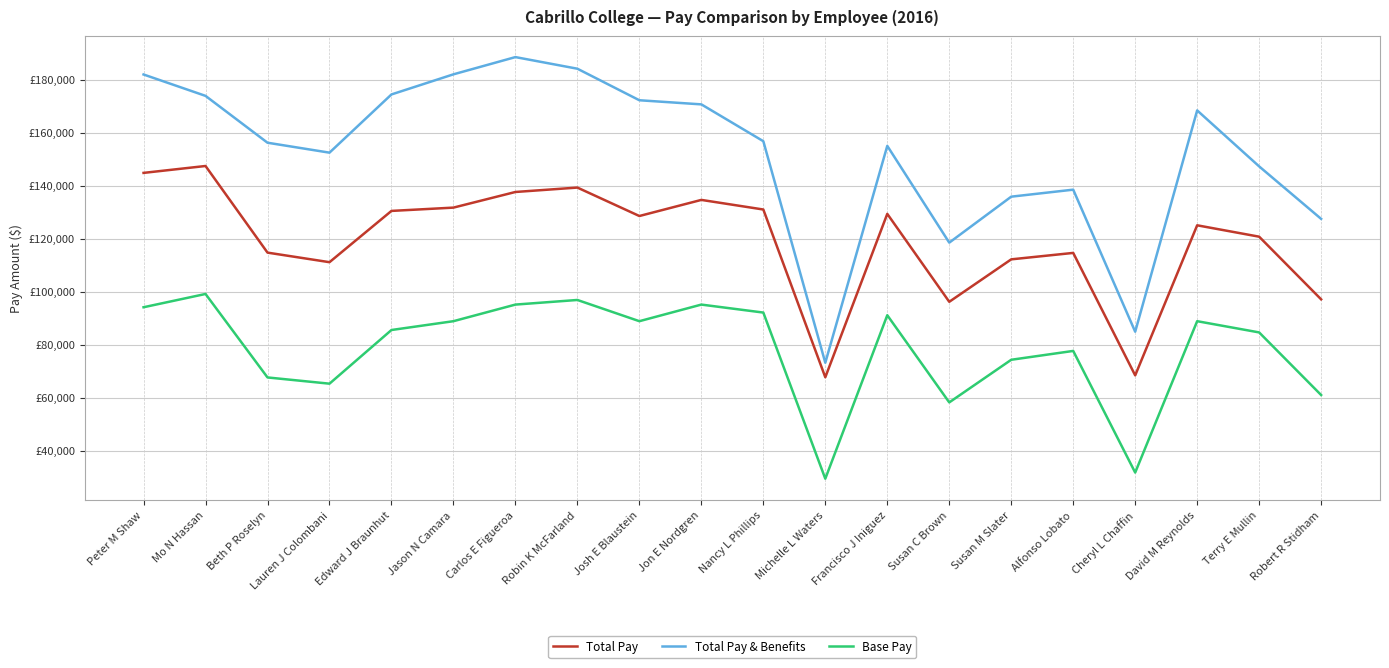

The Total Pay & Benefits series shows 195903.6 at Susan C Brown. True or false?

False